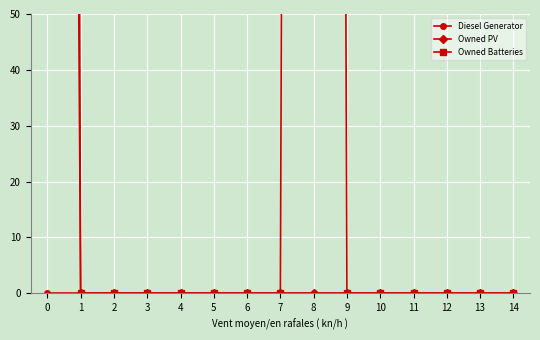

Is it true that Owned PV equals 0 at 2?

True